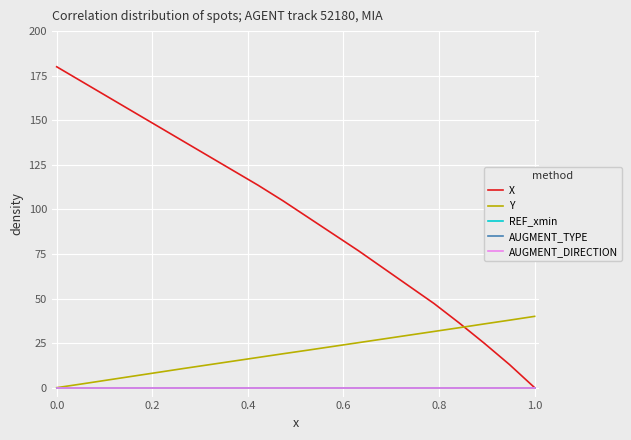

Which series has the largest range (max minus min)?

X